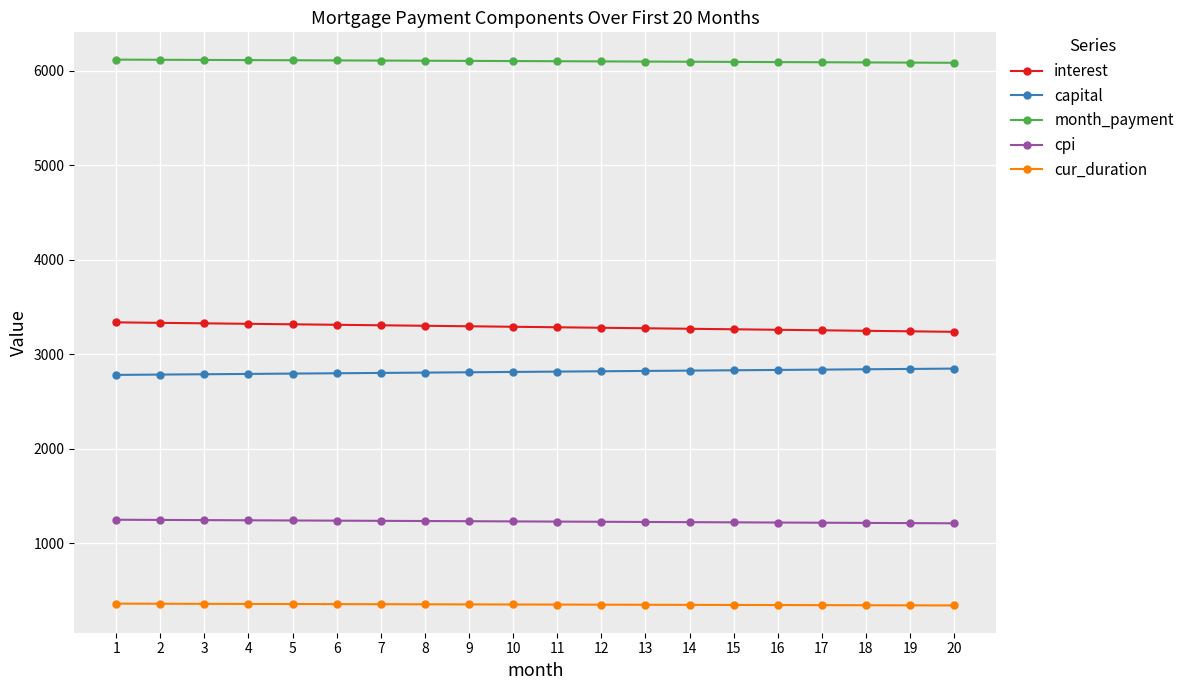

Count the number of data series in this chart.

5